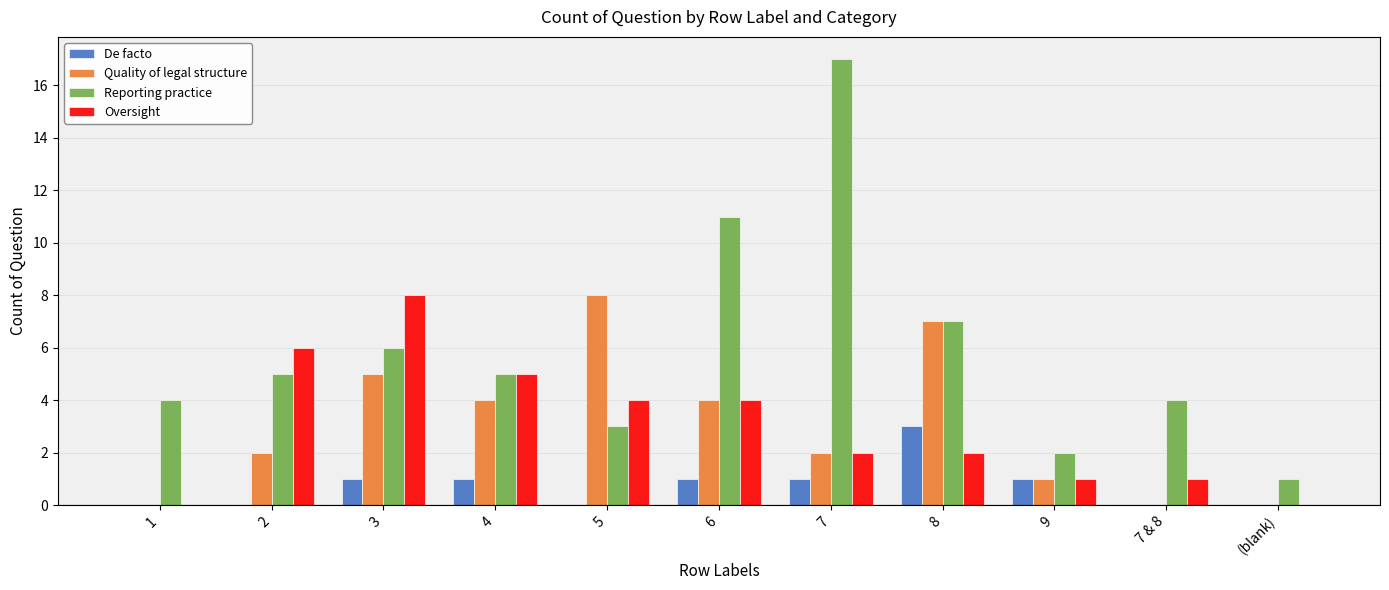

What is the sum of the De facto values at 2 and 7?

1